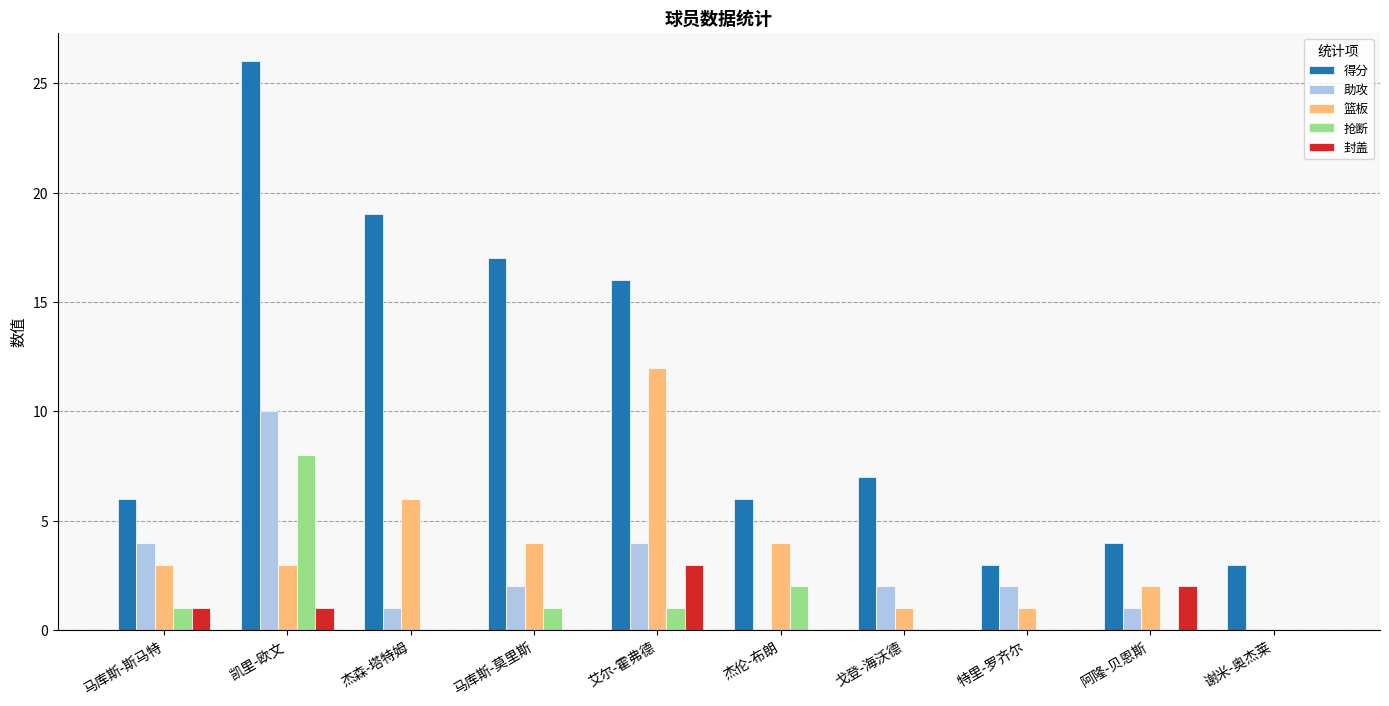

What is the sum of the 抢断 values at 马库斯-斯马特 and 凯里-欧文?

9